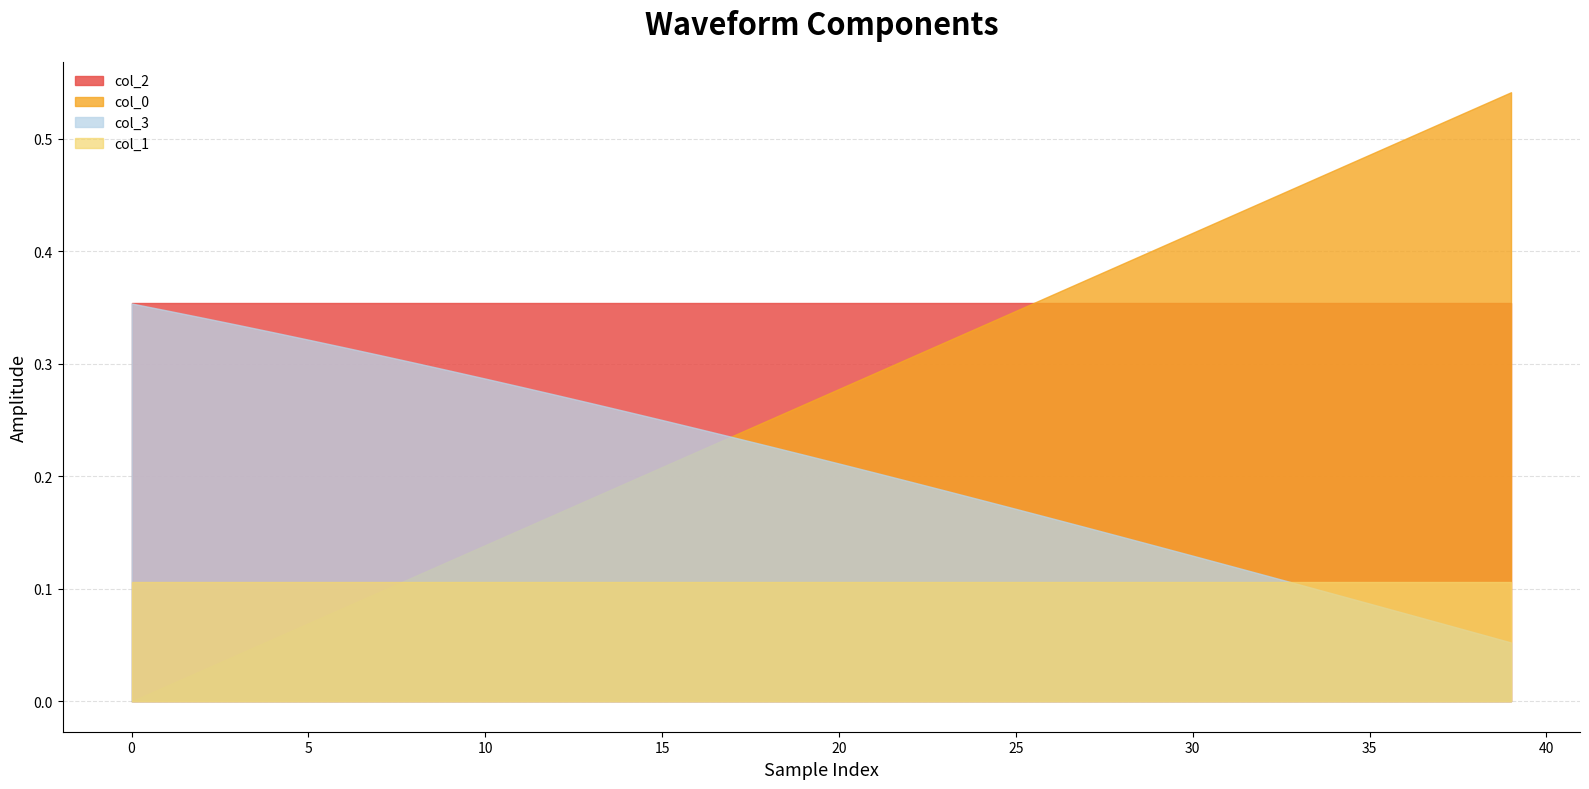

Which series has the largest total across all categories?

col_2